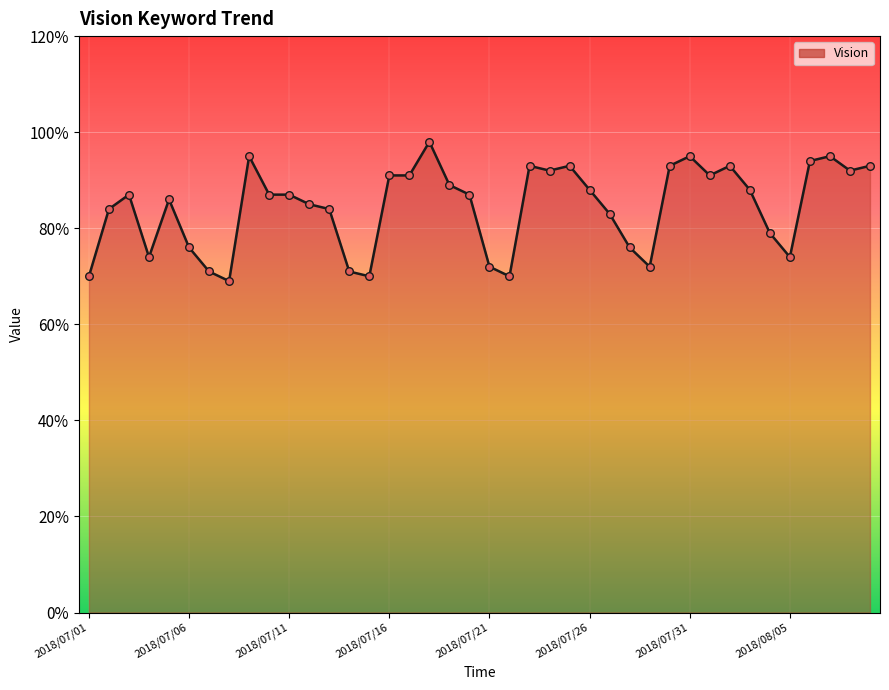

What is the greatest value displayed?

98